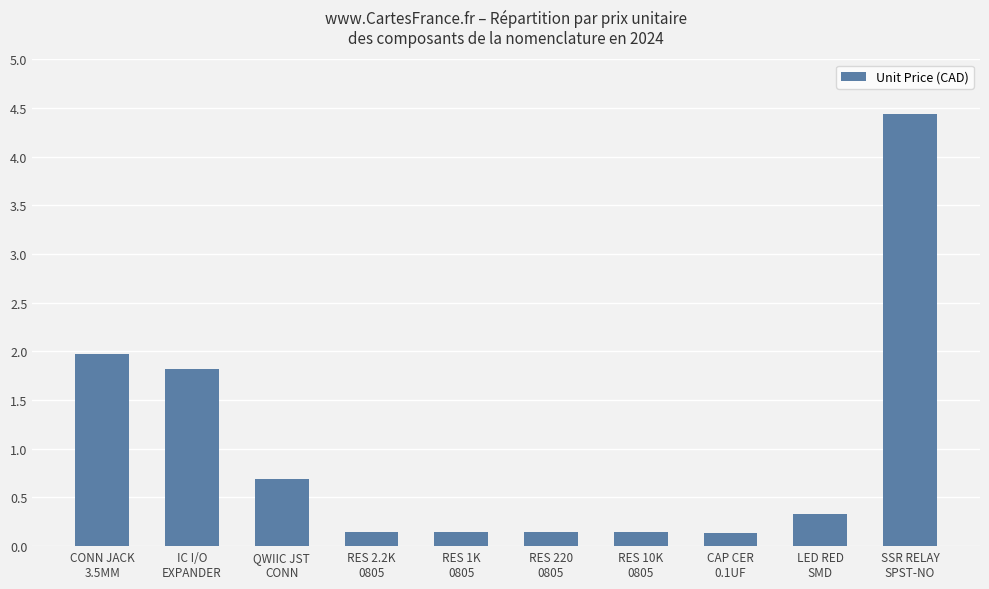

What is the difference between the maximum and minimum values?

4.3